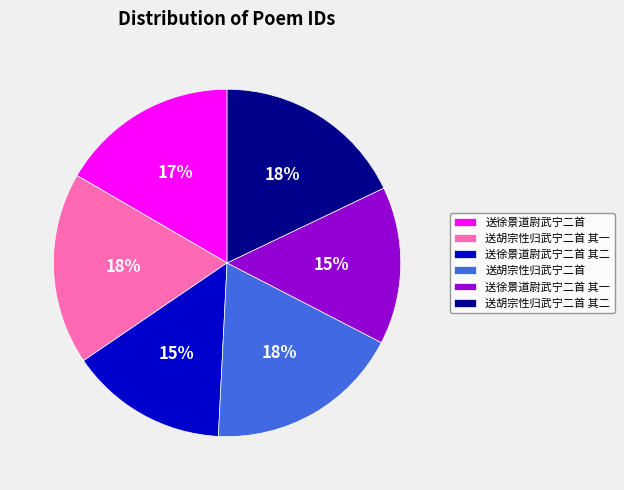

How many segments does this pie chart have?

6